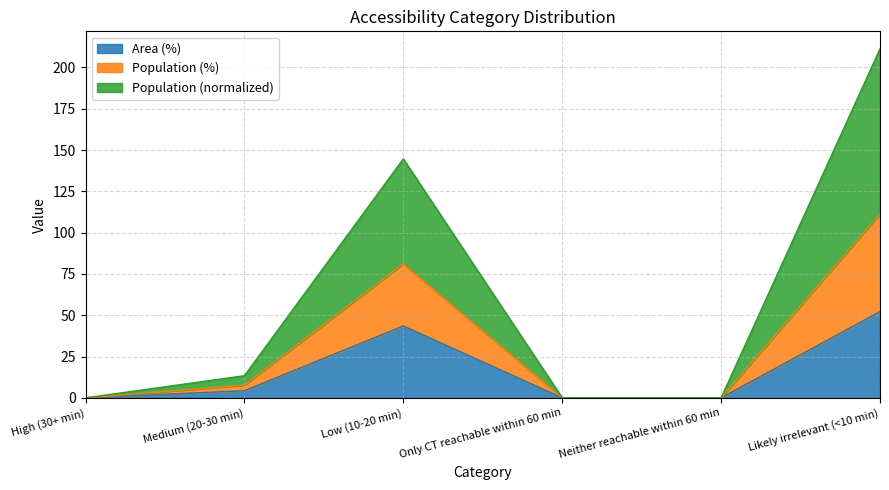

What is the label of the 2nd point from the left?

Medium (20-30 min)